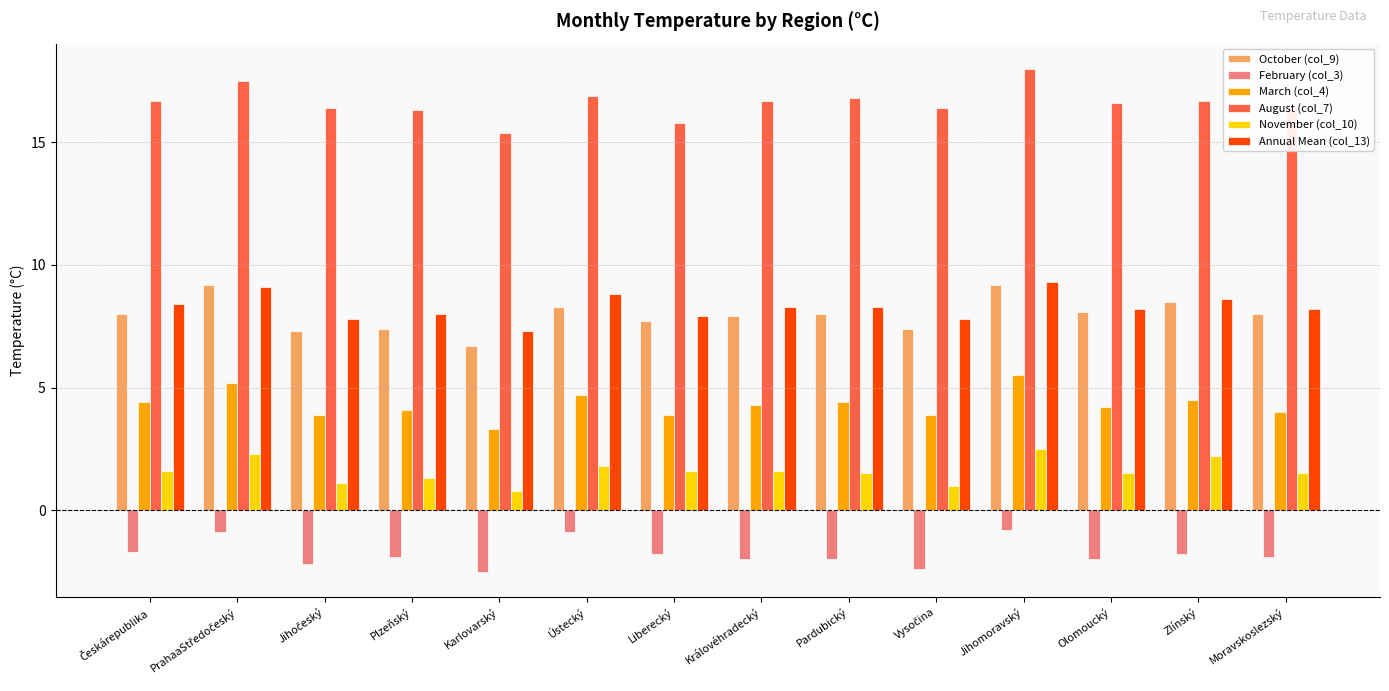

What is the lowest value of the February (col_3) series?

-2.5